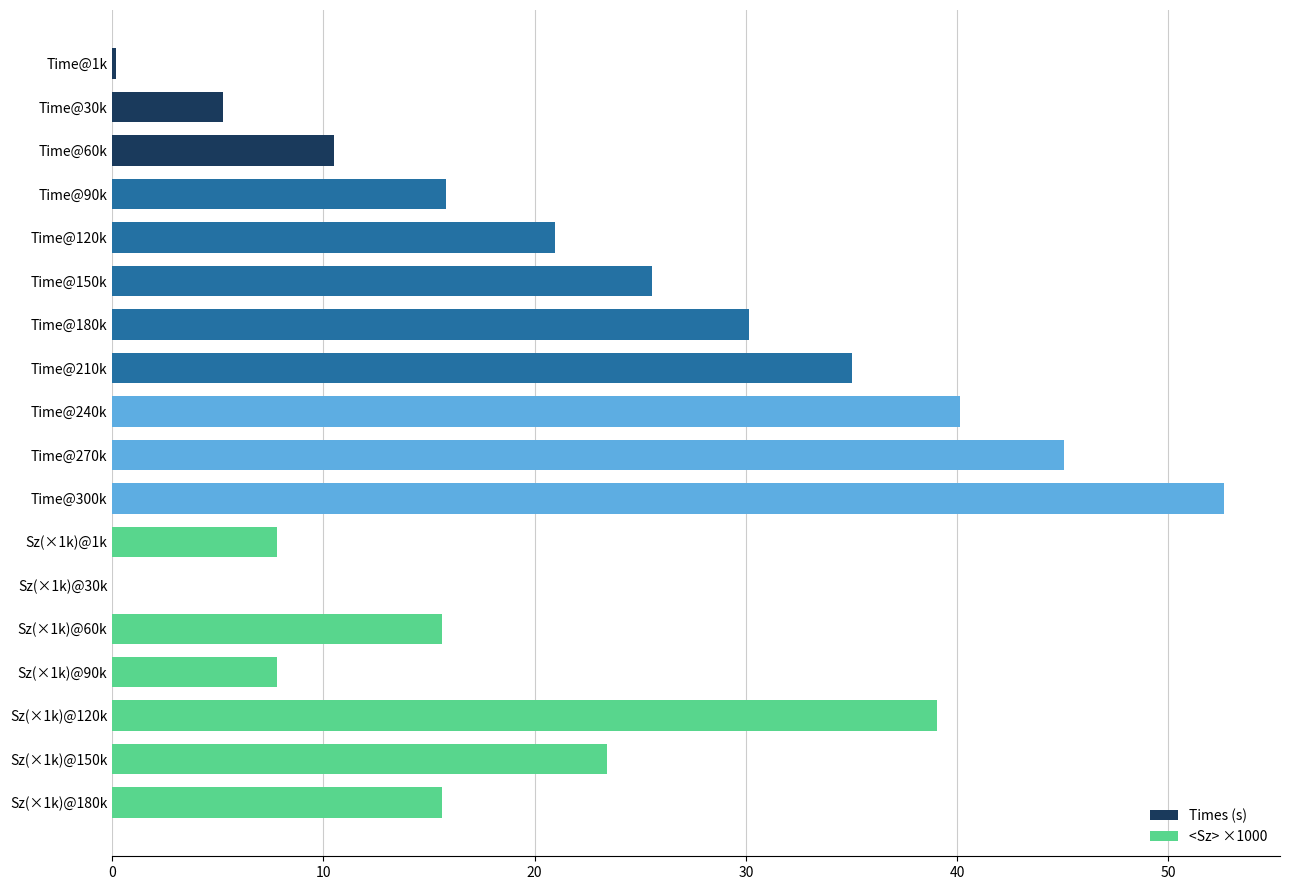

Does the chart contain any negative values?

No